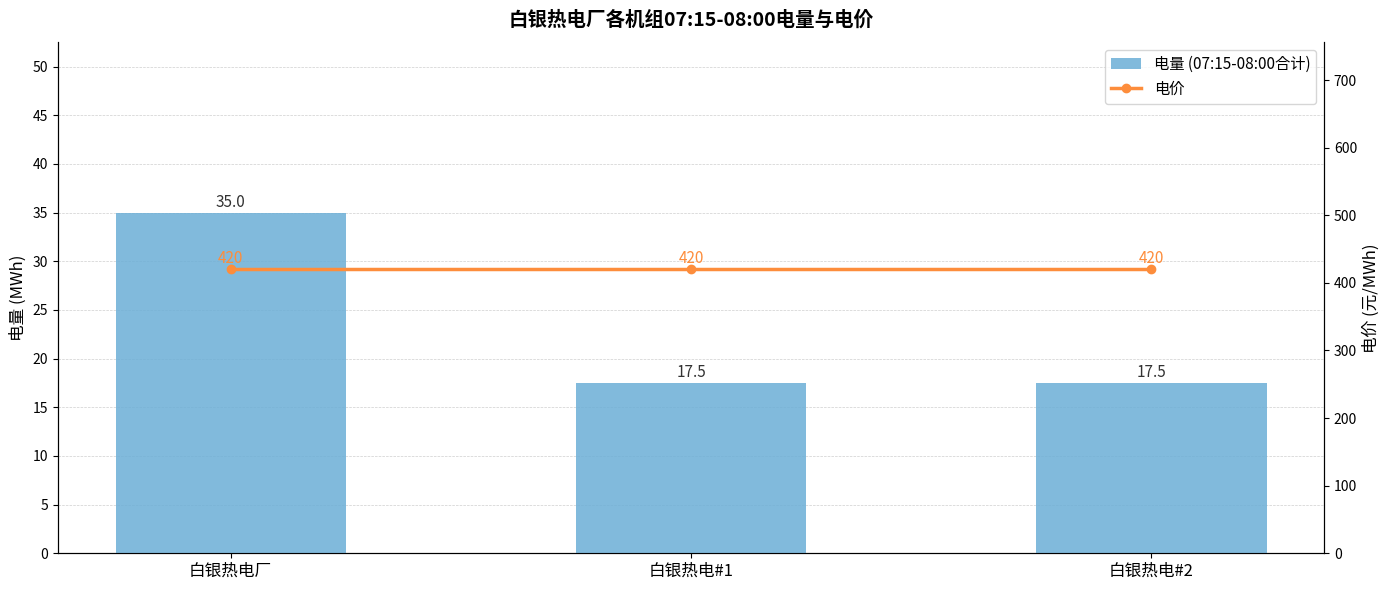

What is the label of the 3rd bar from the left?

白银热电#2